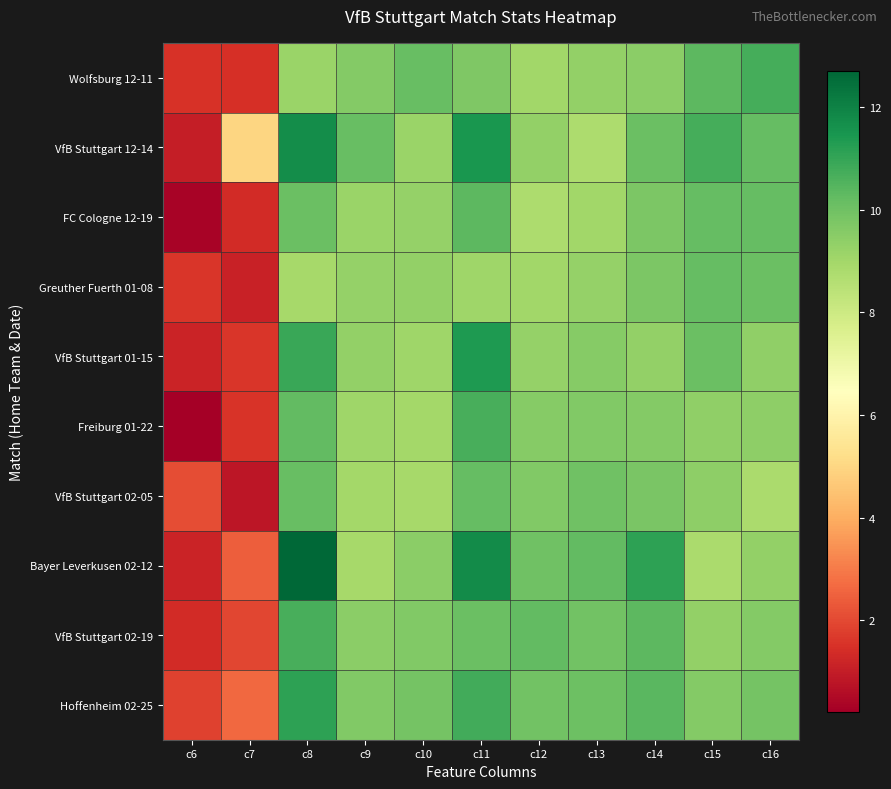

At c14, list the series in order from largest to smallest.

Bayer Leverkusen 02-12, Hoffenheim 02-25, VfB Stuttgart 02-19, VfB Stuttgart 12-14, VfB Stuttgart 02-05, Greuther Fuerth 01-08, FC Cologne 12-19, Freiburg 01-22, Wolfsburg 12-11, VfB Stuttgart 01-15